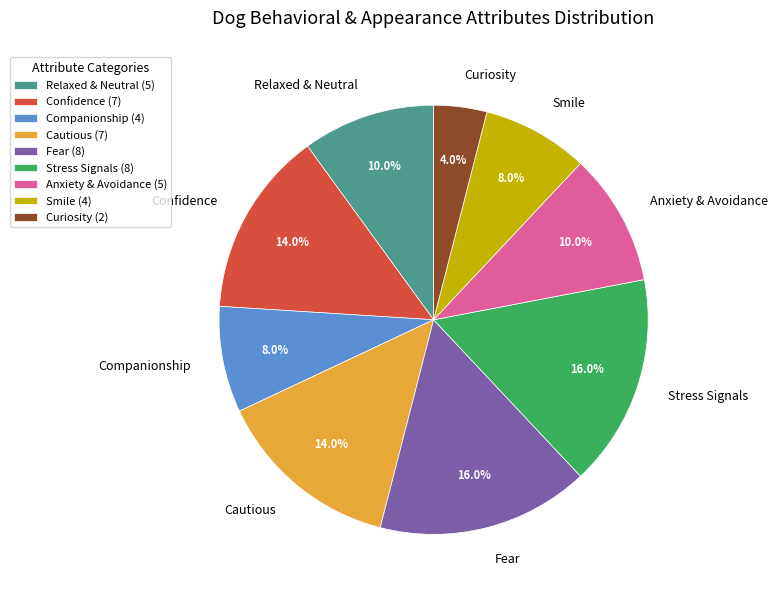

What portion of the pie excludes Cautious?

86.0%